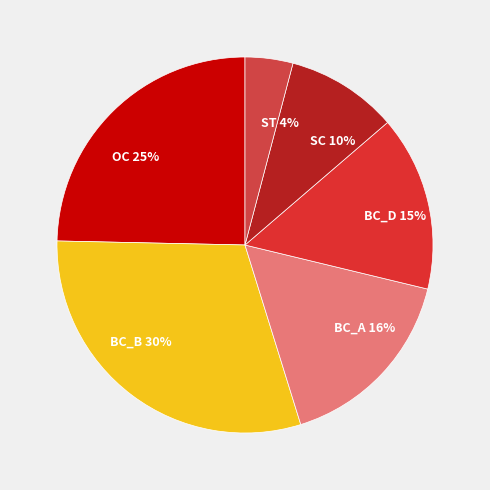

How many segments does this pie chart have?

6